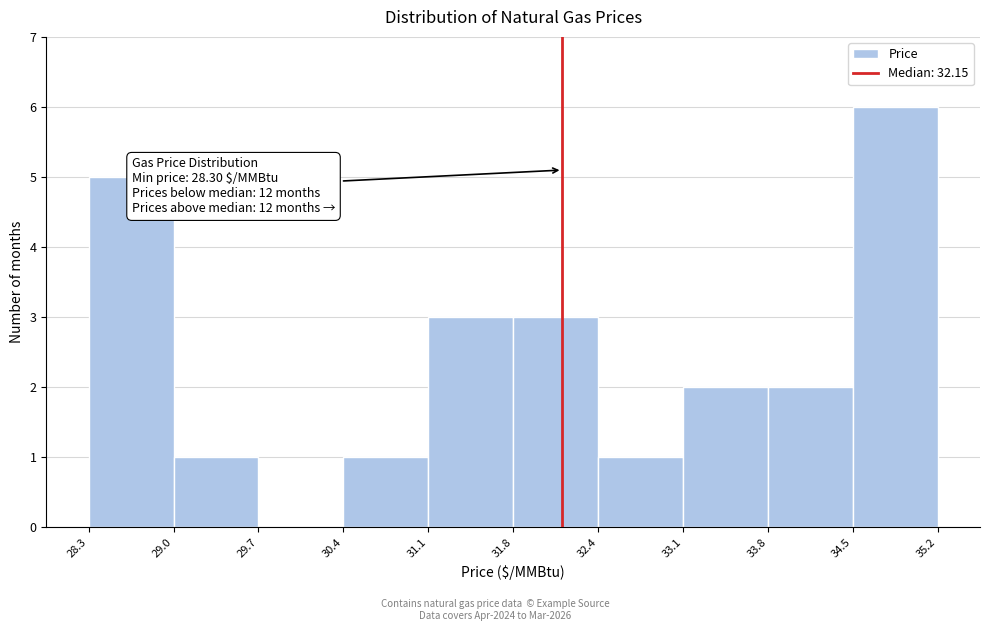

Which range on the x-axis has the tallest bar?

34.5 to 35.2